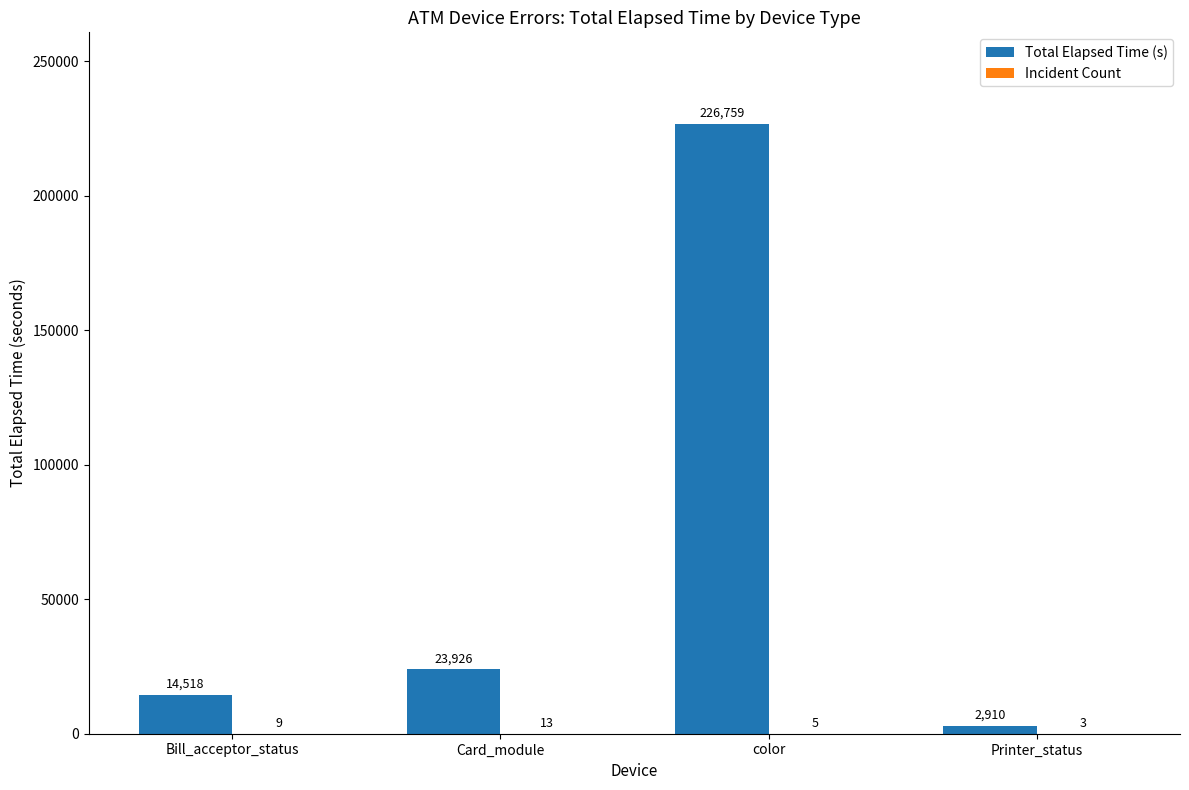

At which category is the sum across all series the highest?

color